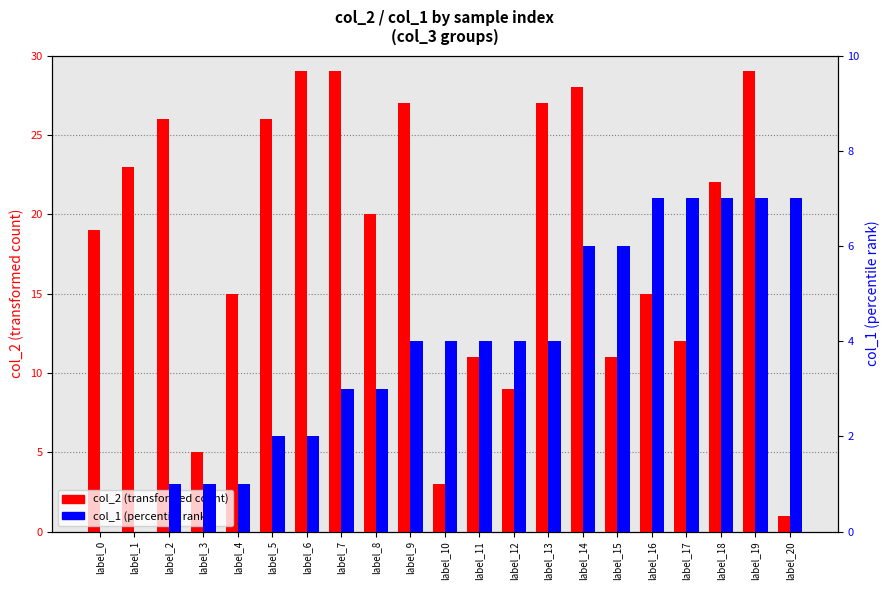

Reading left to right, extract all data points from this chart.

col_2 (transformed count): 19	23	26	5	15	26	29	29	20	27	3	11	9	27	28	11	15	12	22	29	1
col_1 (percentile rank): 0	0	1	1	1	2	2	3	3	4	4	4	4	4	6	6	7	7	7	7	7